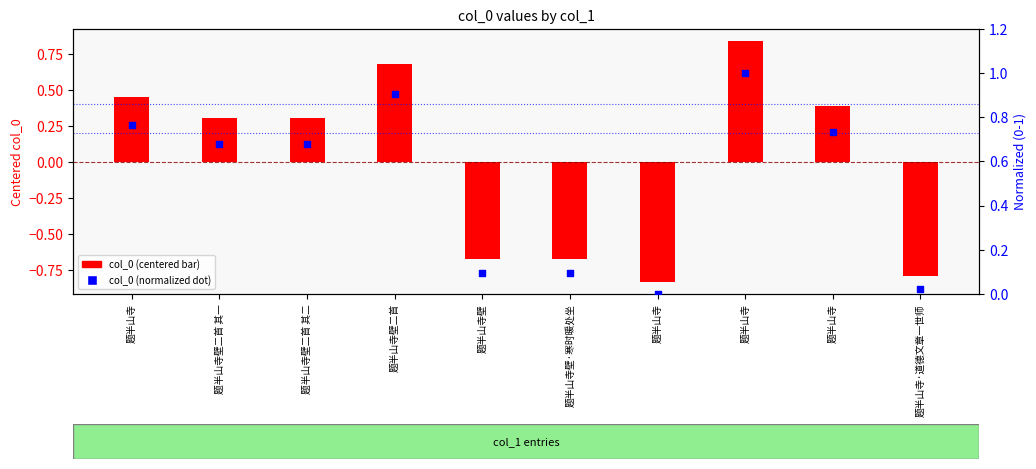

At which category is the sum across all series the highest?

题半山寺